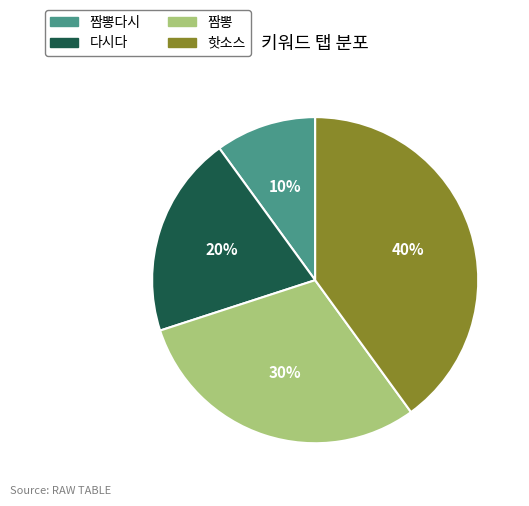

Does any single category account for the majority?

No